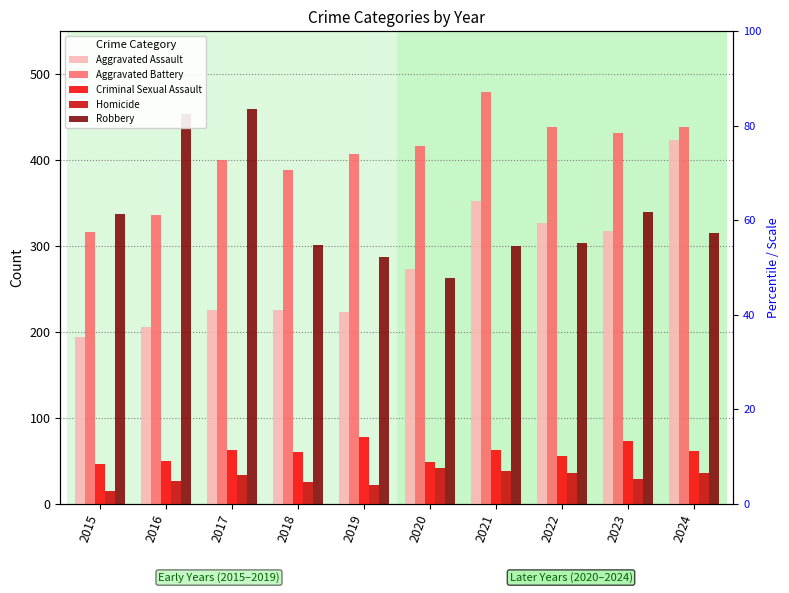

Are the bars grouped side by side (vs. stacked)?

Yes